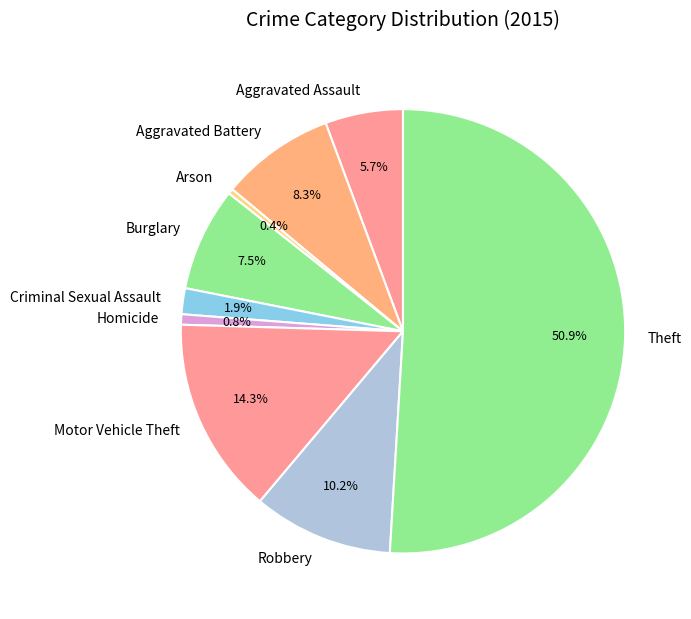

To the nearest percent, what percentage of the pie is Criminal Sexual Assault?

2%